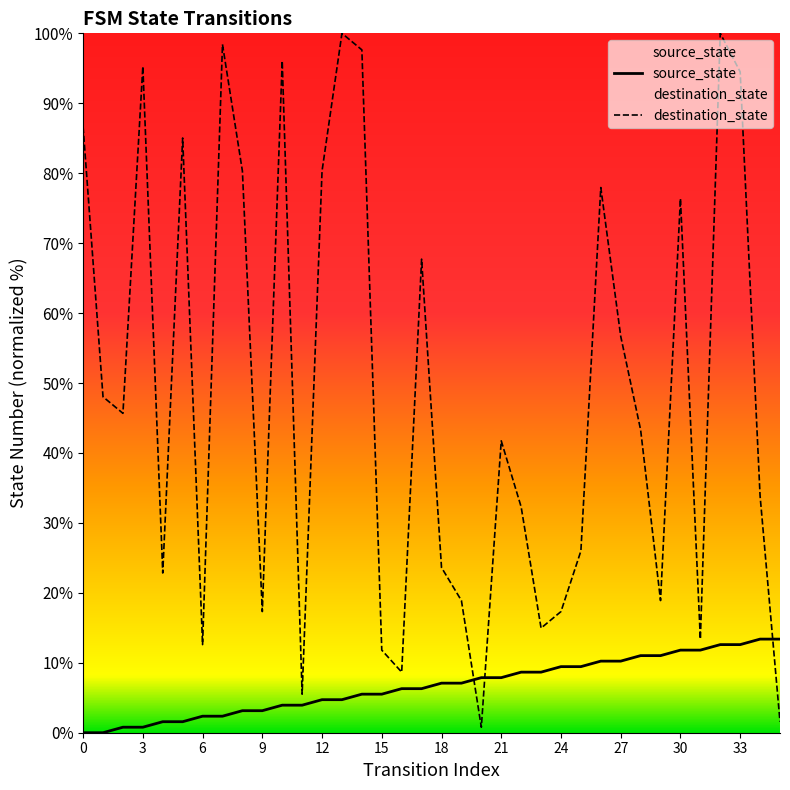

What are all the series names shown in the legend?

source_state, destination_state